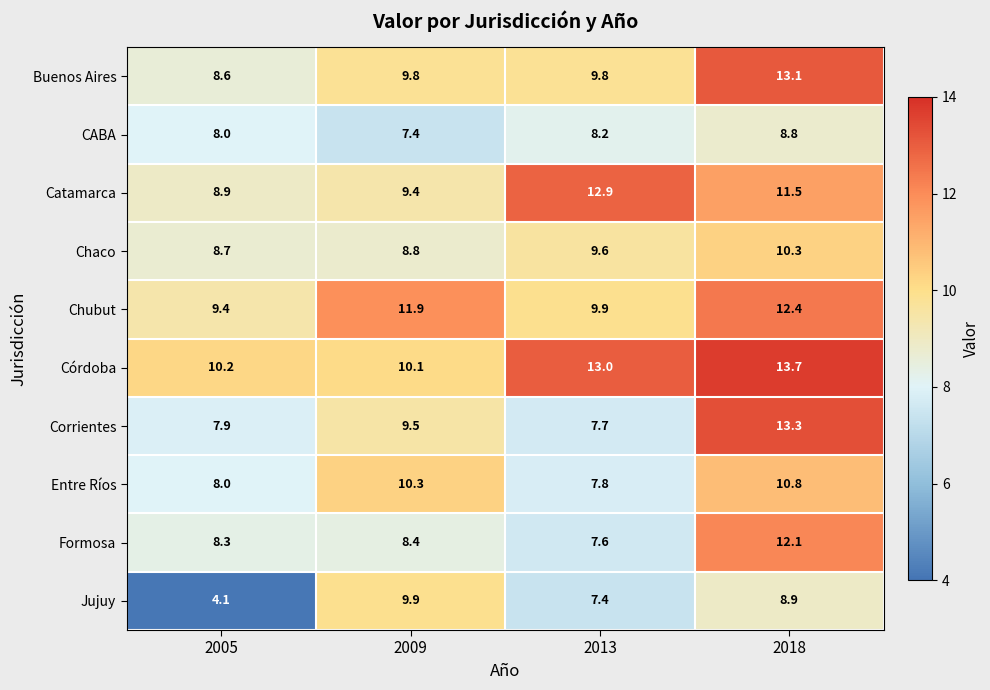

Between 2005 and 2018, which series saw the biggest shift?

Corrientes